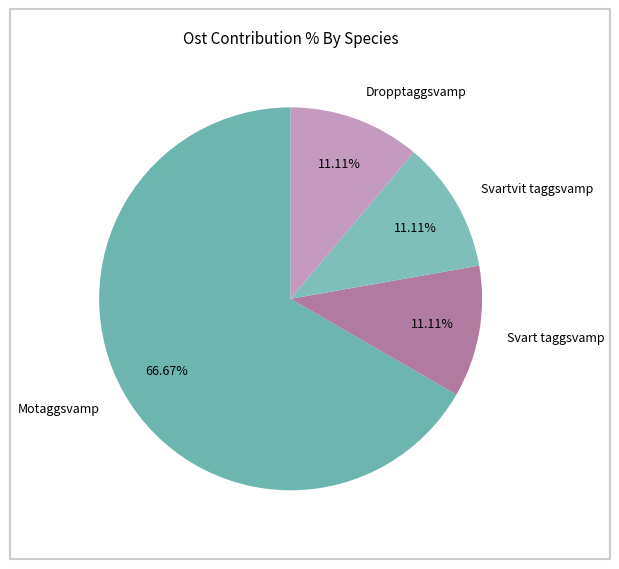

Count the number of slices in the pie.

4